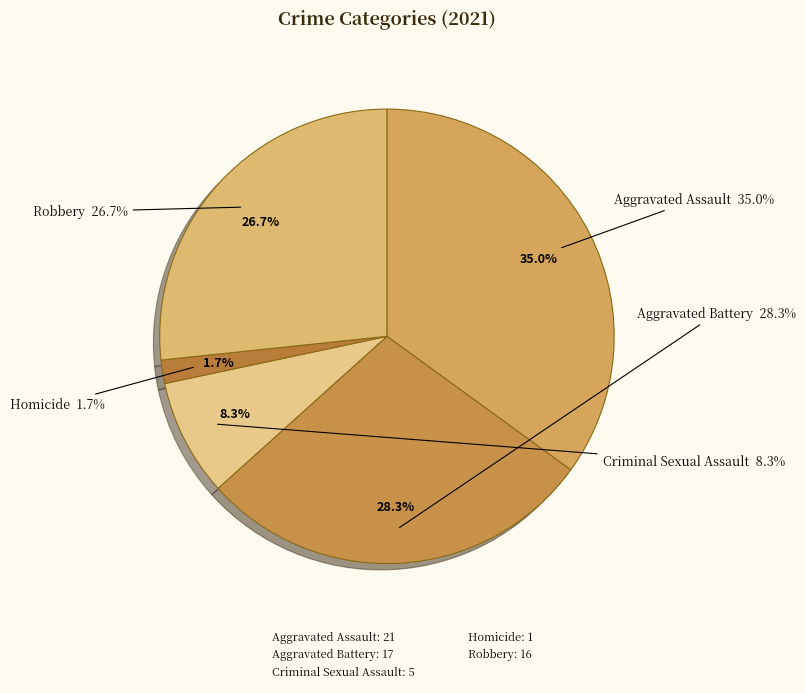

Does Aggravated Battery represent more than half of the total?

No